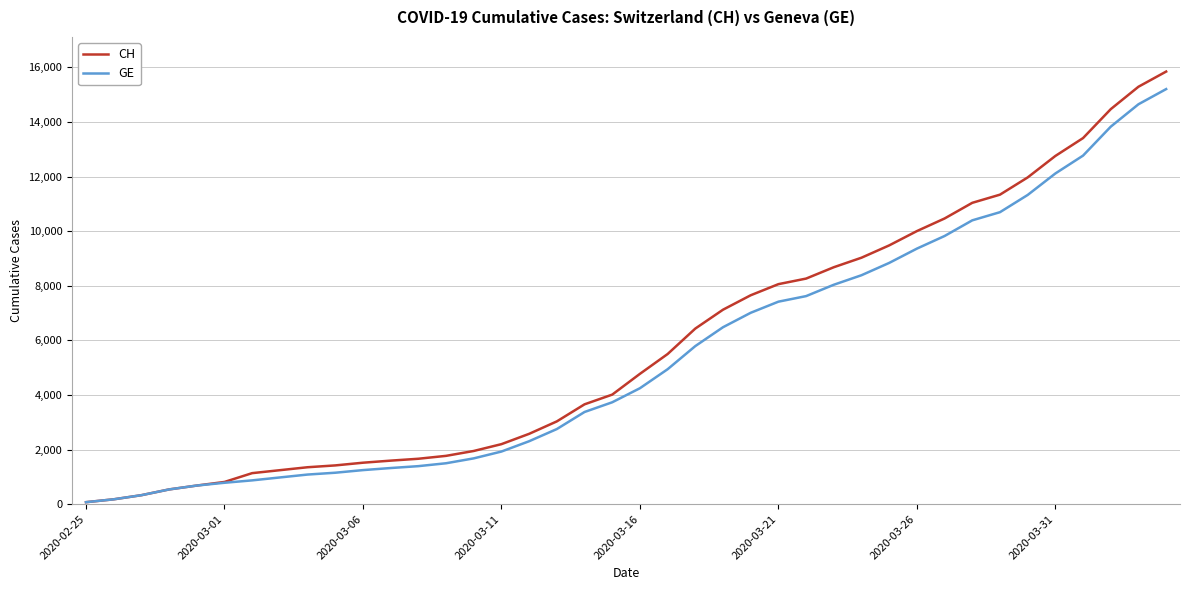

List the series in order of their peak value, lowest first.

GE, CH